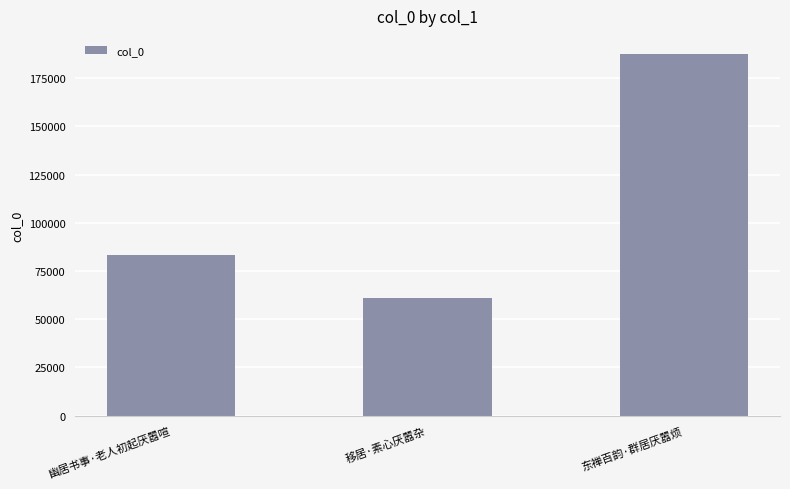

What is the maximum value shown in the chart?

187548